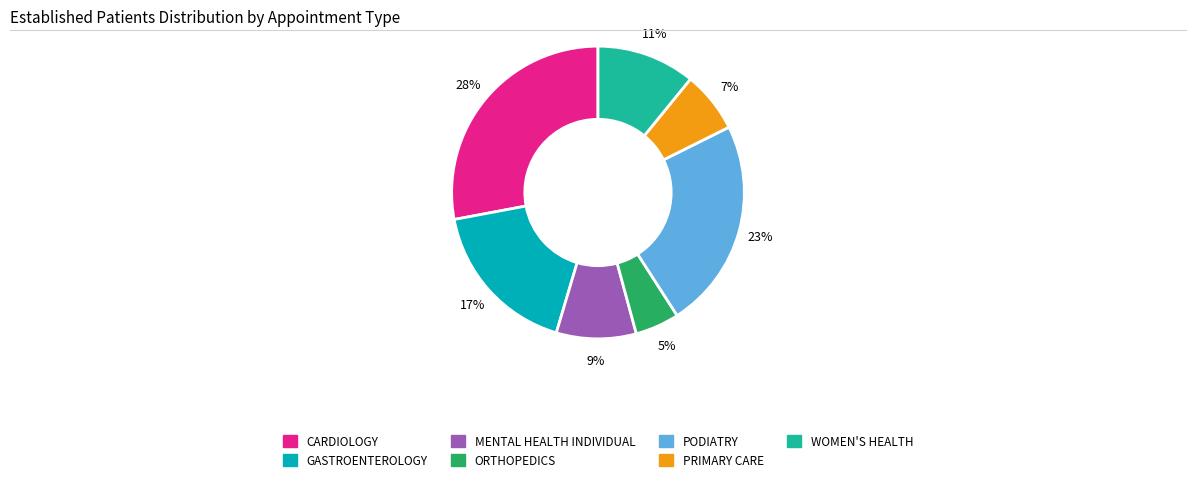

How many segments does this pie chart have?

7